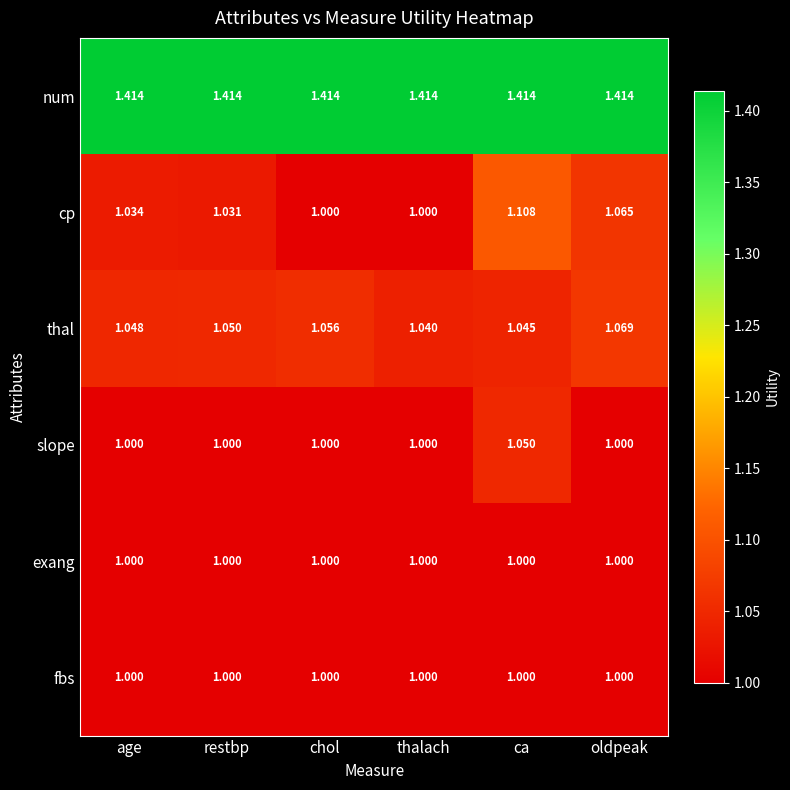

Which category has the highest value in the thal series?

oldpeak